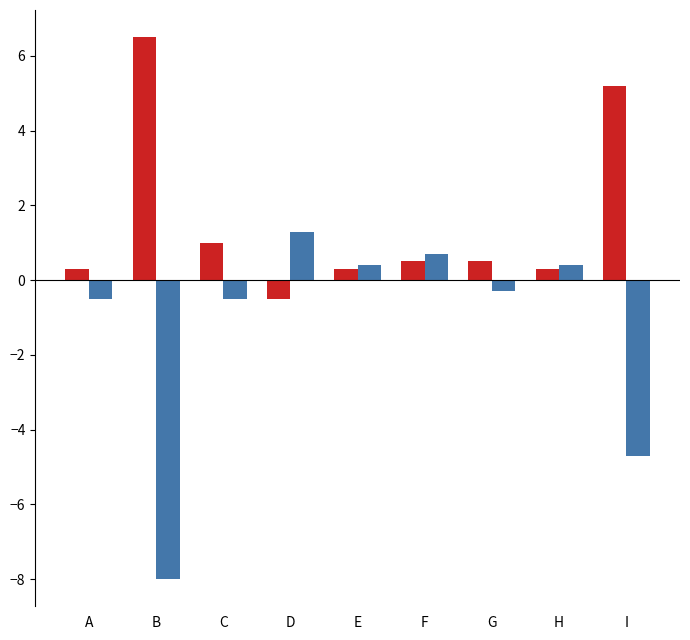

What is the difference between the highest and lowest values at H?

0.1